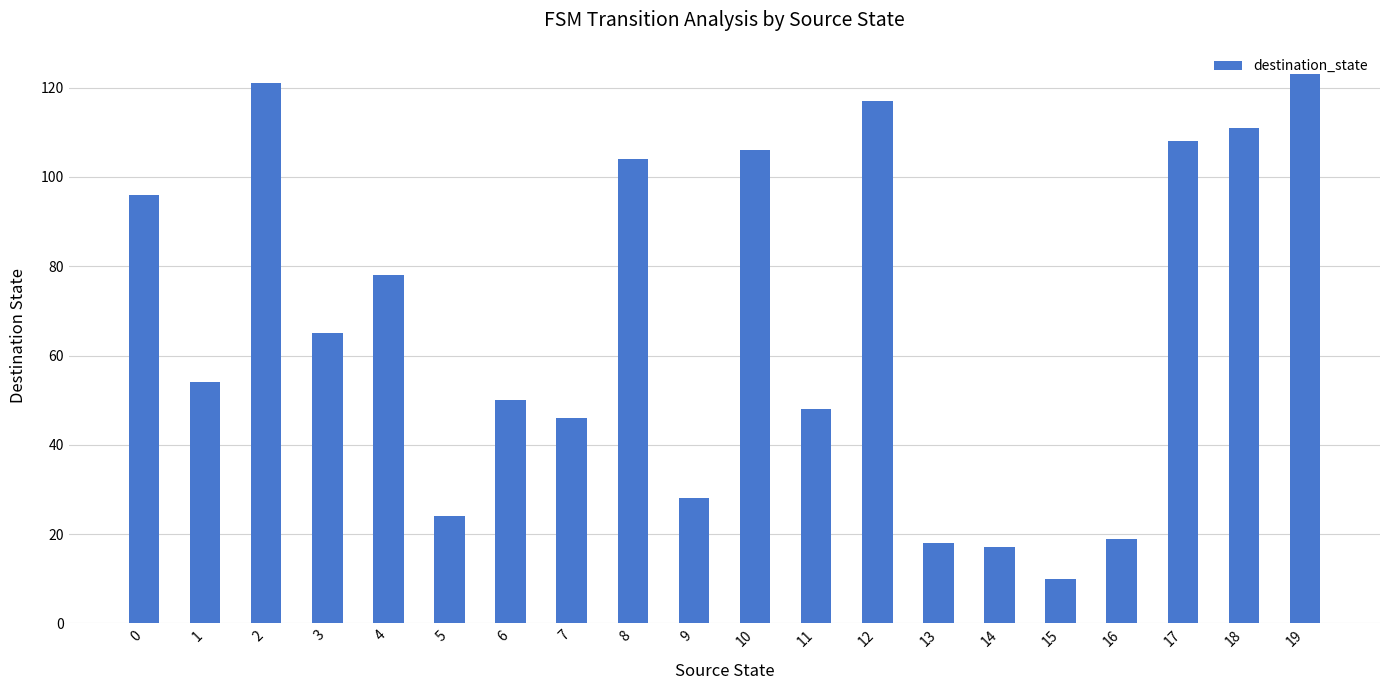

What is the difference between the maximum and minimum values?

113